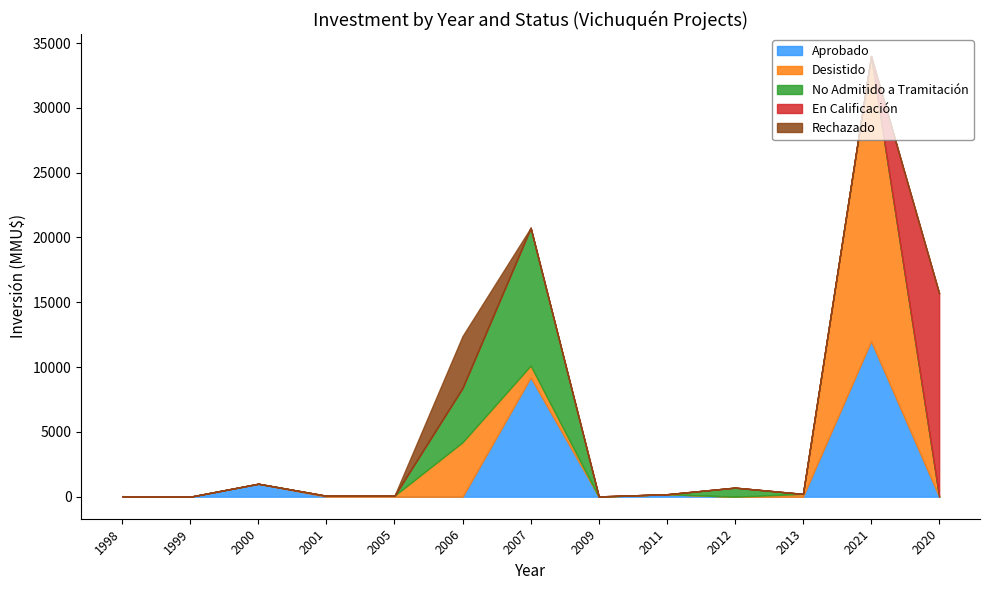

Does the chart display data point markers on the line(s)?

No